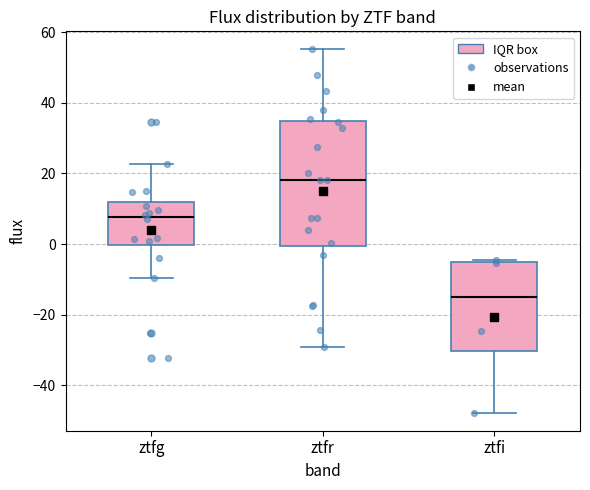

Comparing the boxes themselves (not the whiskers), which one is the tallest?

ztfr